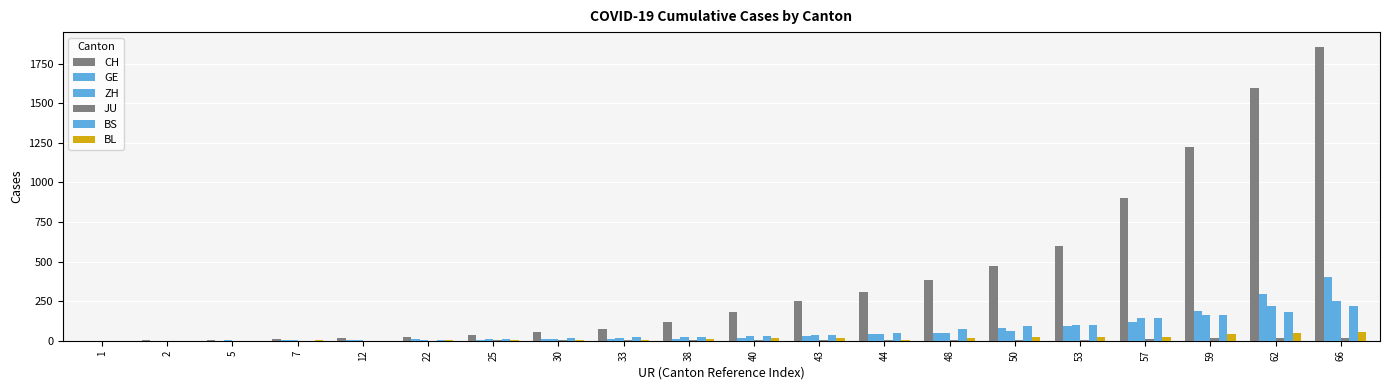

At how many categories does at least one series exceed 1137?

3